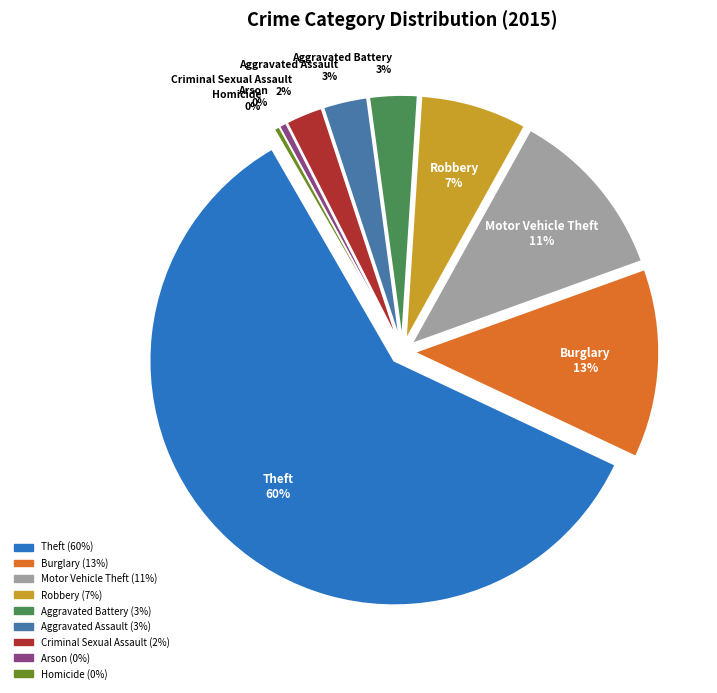

Do Theft and Motor Vehicle Theft together represent more than half of the pie?

Yes